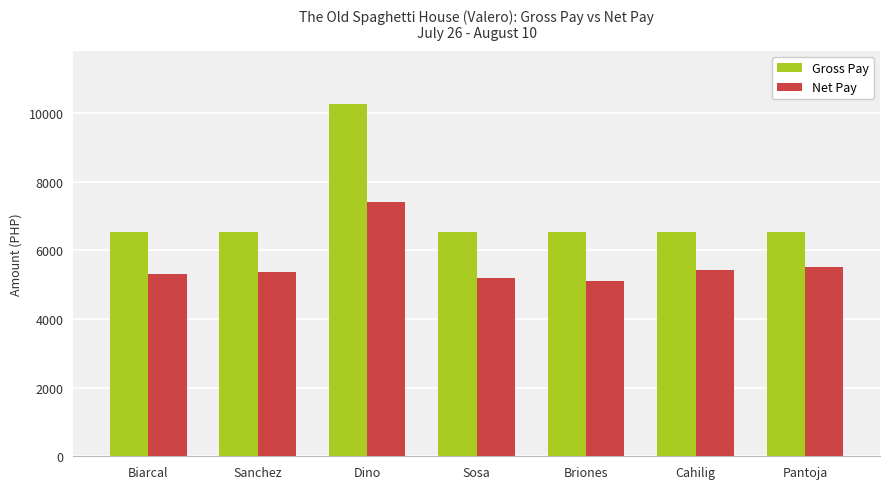

Read the Net Pay value at Biarcal.

5315.2